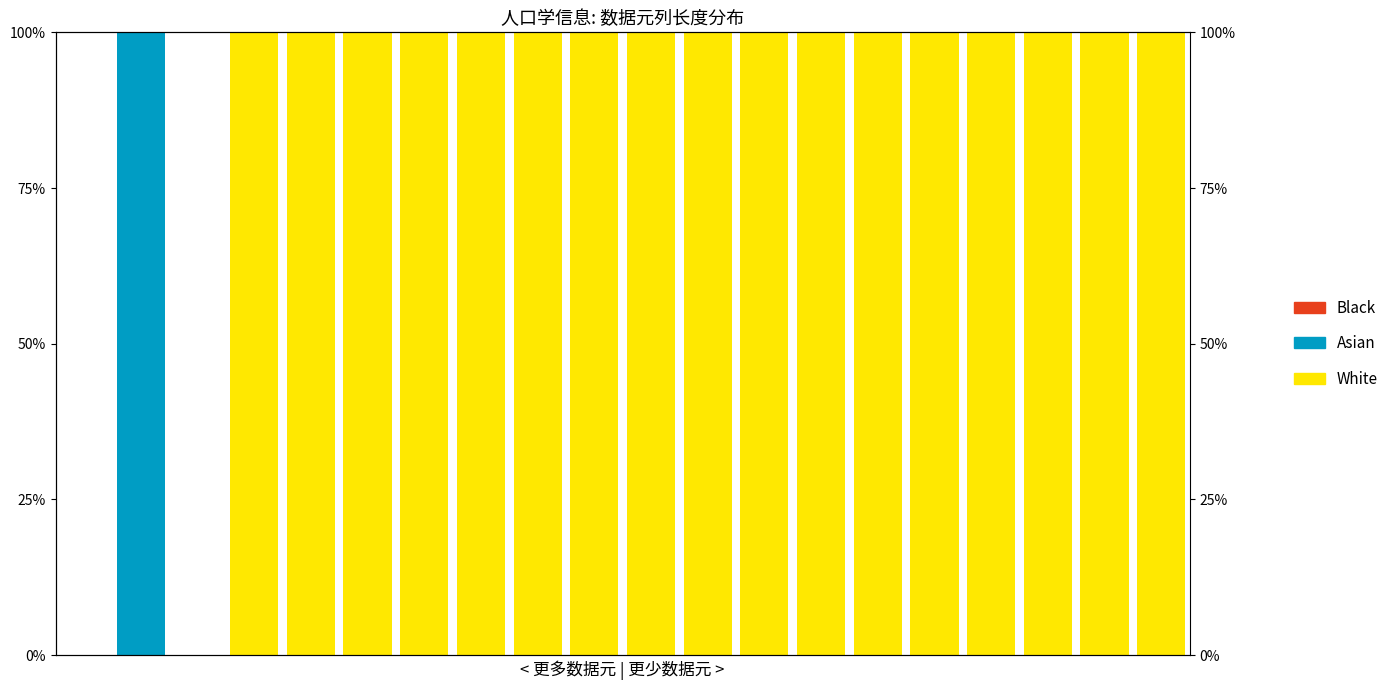

At which category is the sum across all series the highest?

1